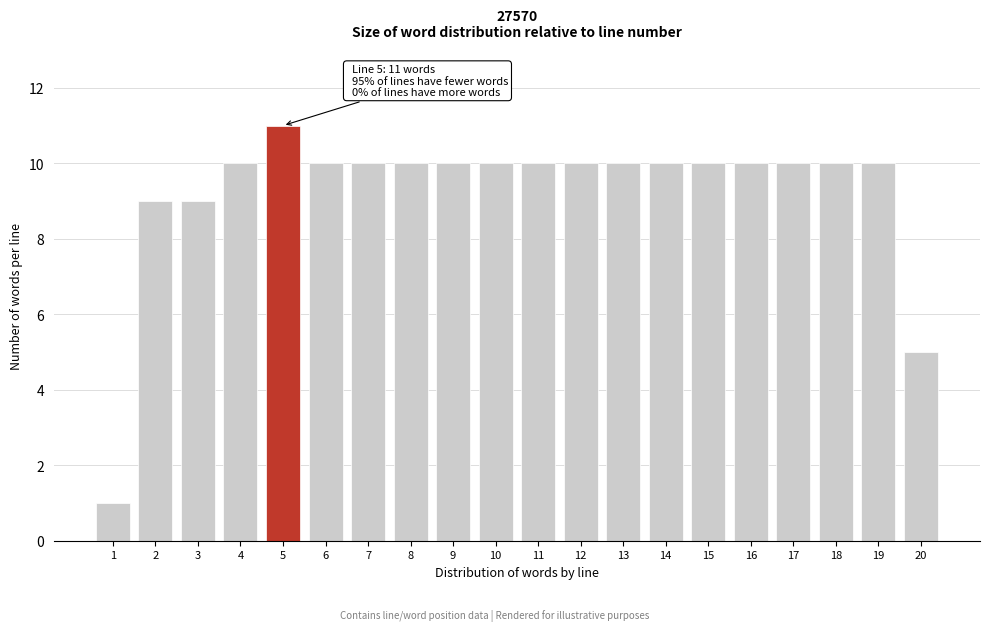

Reading right to left, list all the values displayed in this chart.

20=5	19=10	18=10	17=10	16=10	15=10	14=10	13=10	12=10	11=10	10=10	9=10	8=10	7=10	6=10	5=11	4=10	3=9	2=9	1=1